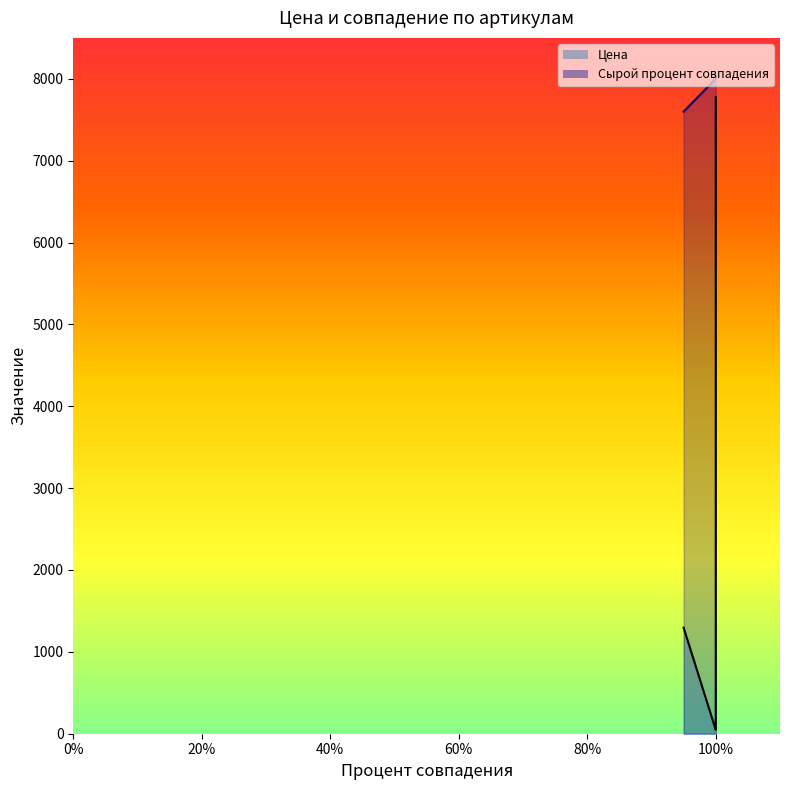

Rank the categories by value from lowest to highest.

95, 100, 100, 100, 100, 100, 100, 100, 100, 100, 100, 100, 100, 100